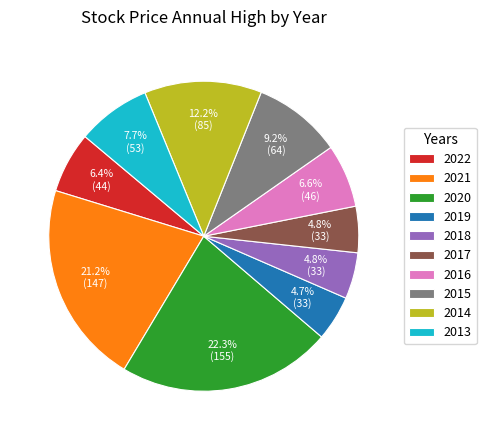

To the nearest percent, what is the difference between the largest and smallest slice percentages?

18%